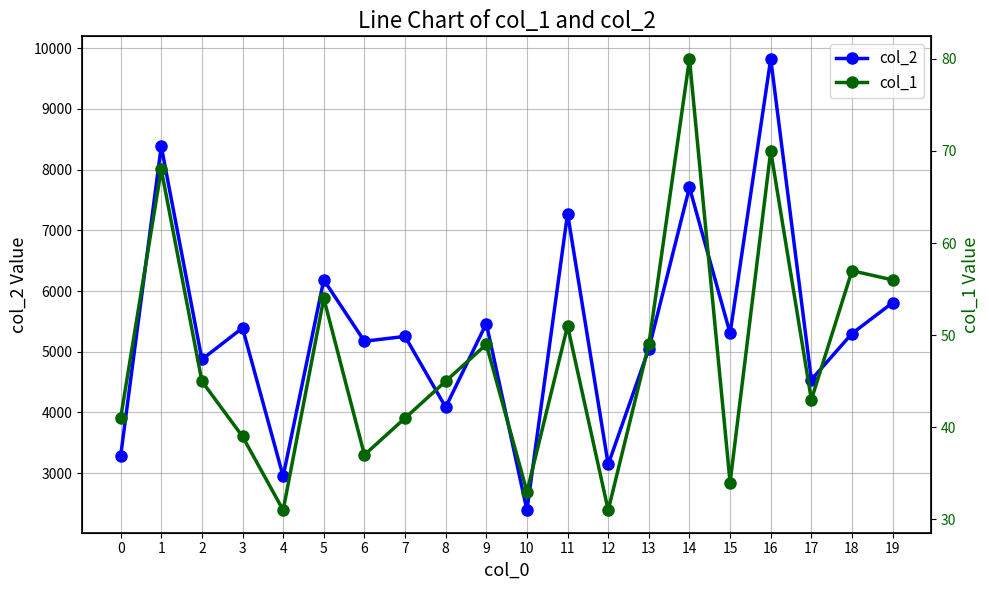

Which category has the lowest value across all series?

4